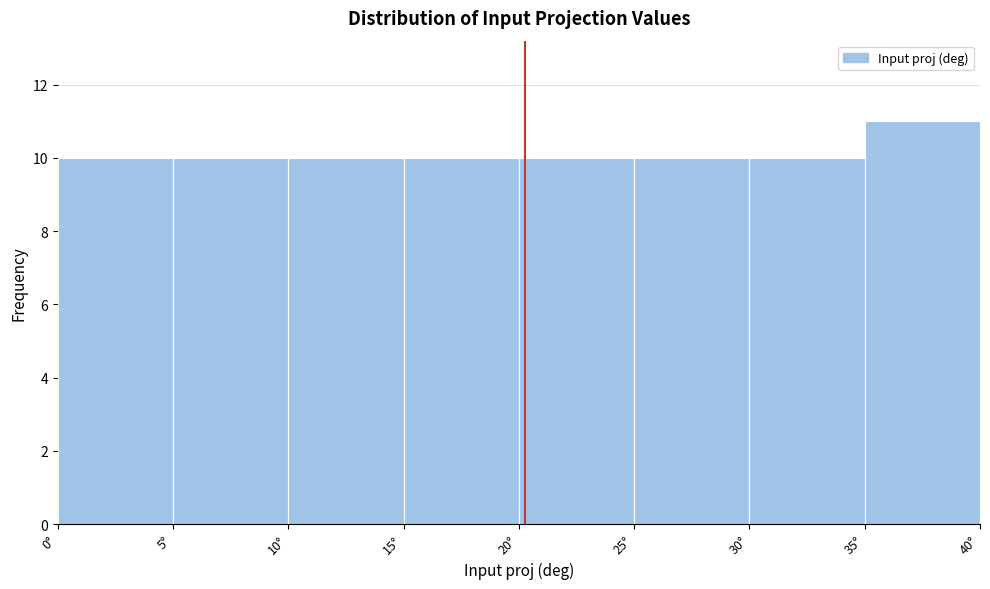

Reading left to right, transcribe this chart: for each bar, give the range it covers on the x-axis and its height. The values are not printed on the chart, so give them approximately, as read against the axis.

0 to 5: 10
5 to 10: 10
10 to 15: 10
15 to 20: 10
20 to 25: 10
25 to 30: 10
30 to 35: 10
35 to 40: 11